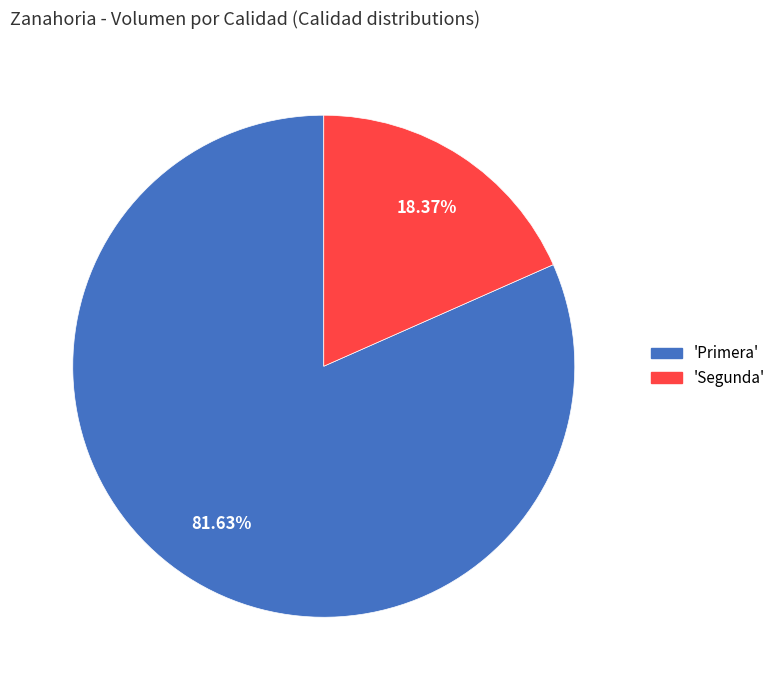

Count the number of slices in the pie.

2